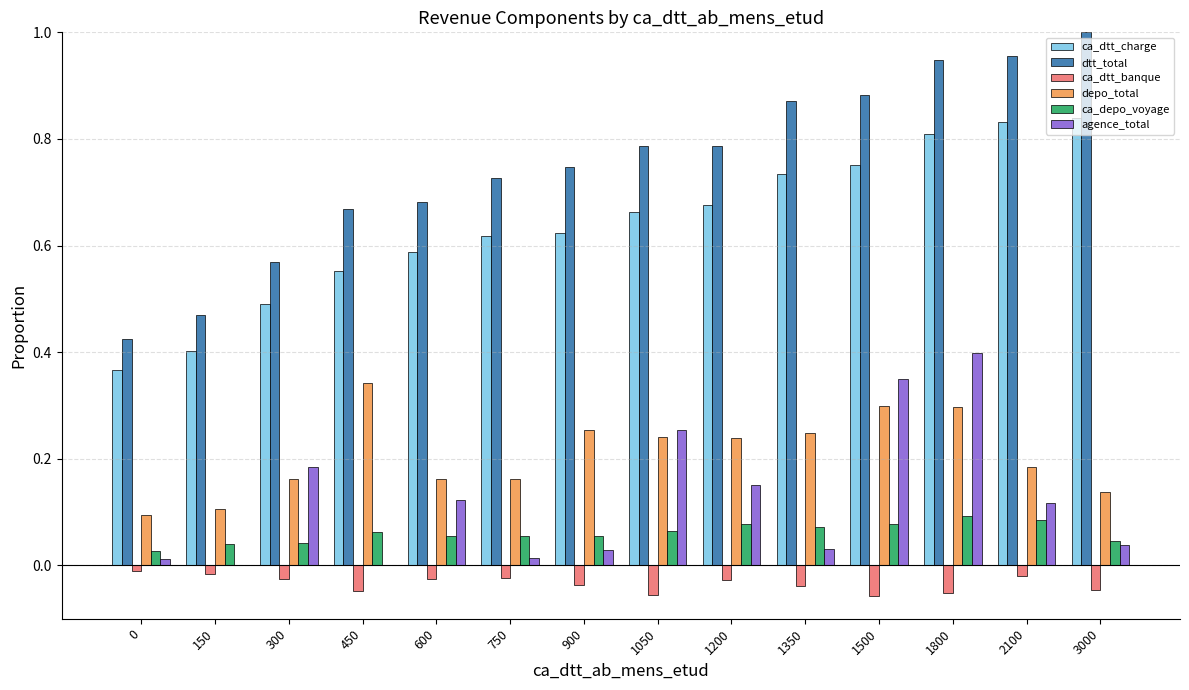

Which label corresponds to the largest value in the chart?

3000